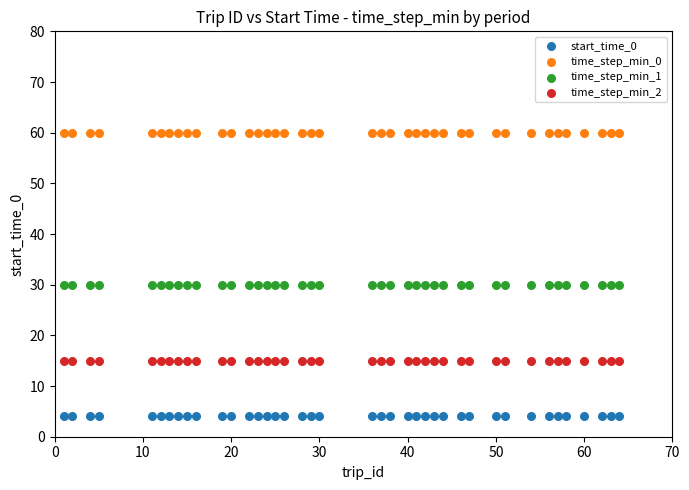

Which series reaches the minimum Y coordinate?

start_time_0